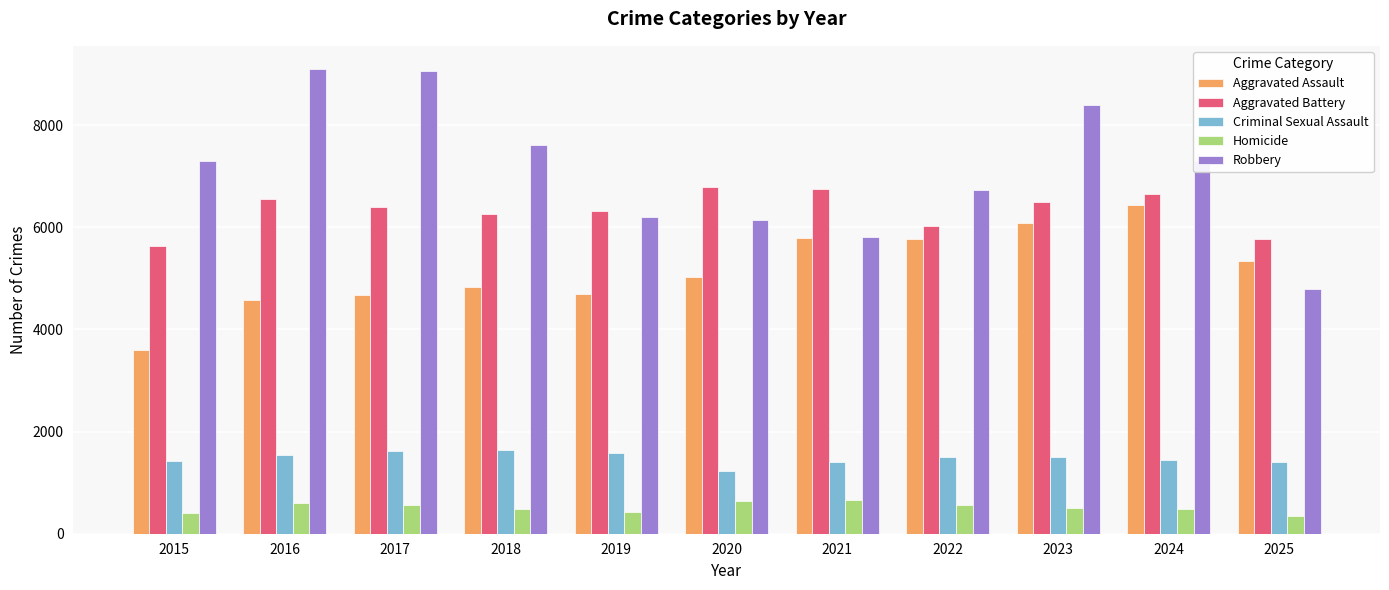

What are all the series names shown in the legend?

Aggravated Assault, Aggravated Battery, Criminal Sexual Assault, Homicide, Robbery